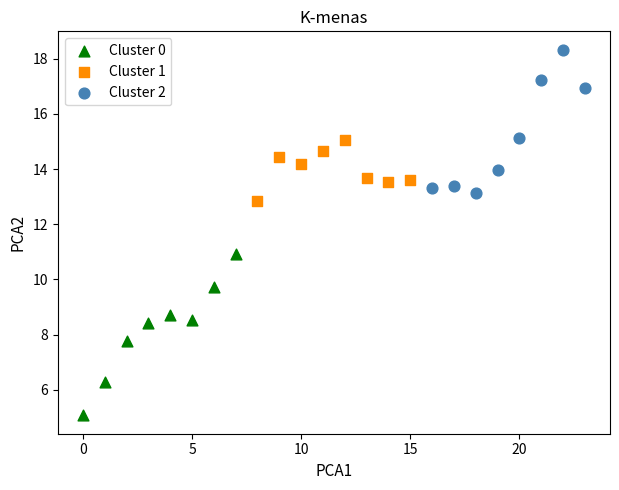

Which series contains the lowest Y value?

Cluster 0